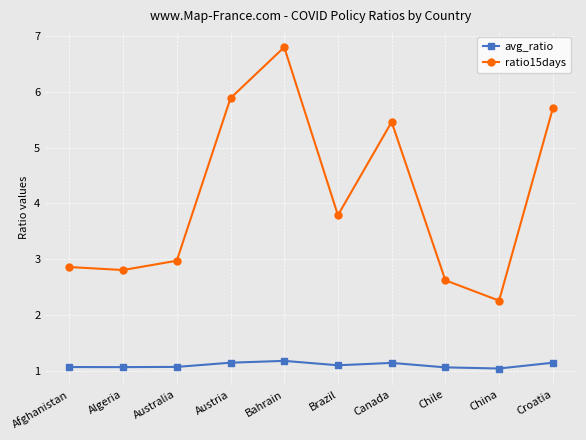

List the series in order of their overall mean, lowest first.

avg_ratio, ratio15days